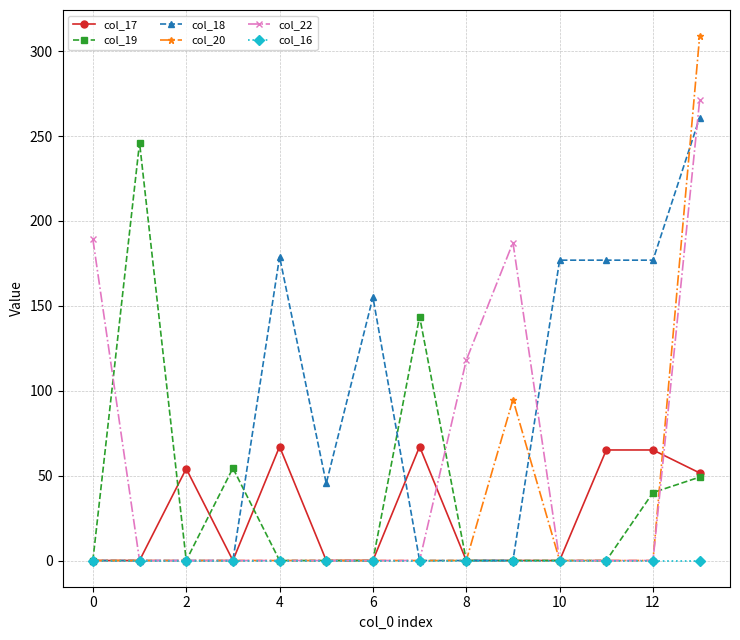

At how many categories does at least one series exceed 269?

1